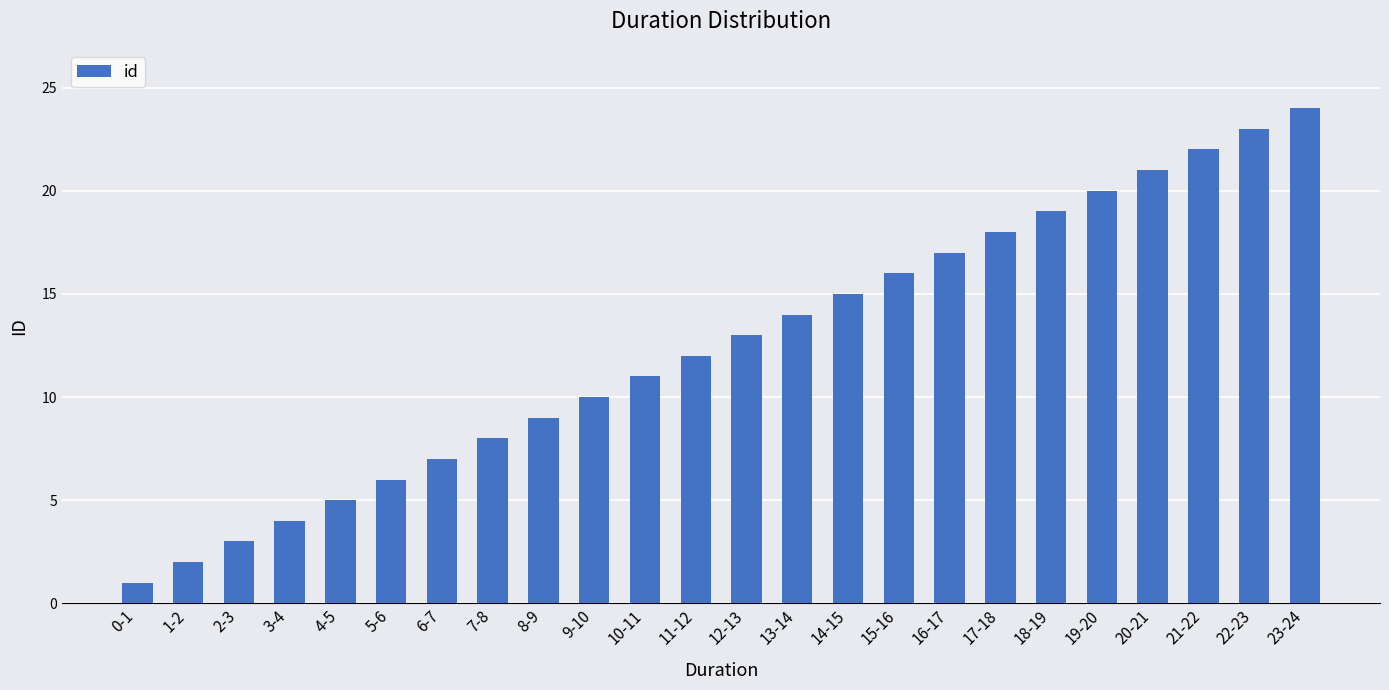

Reading right to left, extract all data points from this chart.

23-24=24	22-23=23	21-22=22	20-21=21	19-20=20	18-19=19	17-18=18	16-17=17	15-16=16	14-15=15	13-14=14	12-13=13	11-12=12	10-11=11	9-10=10	8-9=9	7-8=8	6-7=7	5-6=6	4-5=5	3-4=4	2-3=3	1-2=2	0-1=1